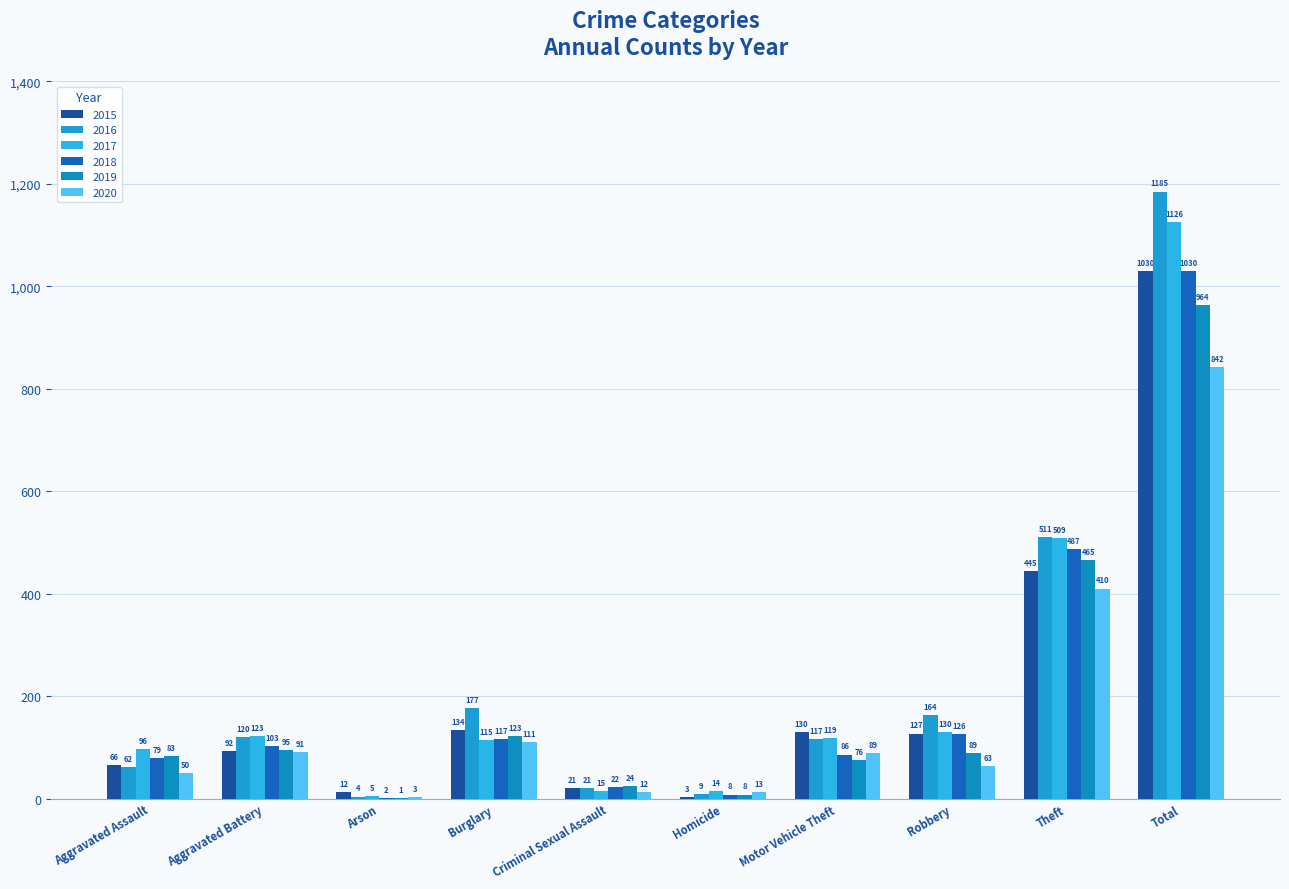

At how many categories does at least one series exceed 804?

1